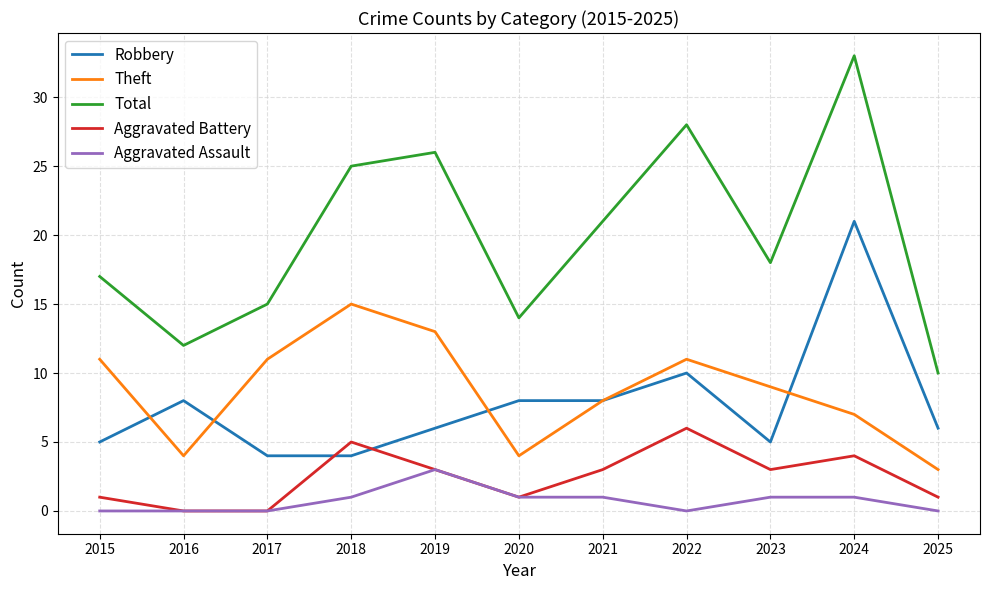

Is the value of Aggravated Battery at 2023 greater than the value of Aggravated Assault at 2015?

Yes